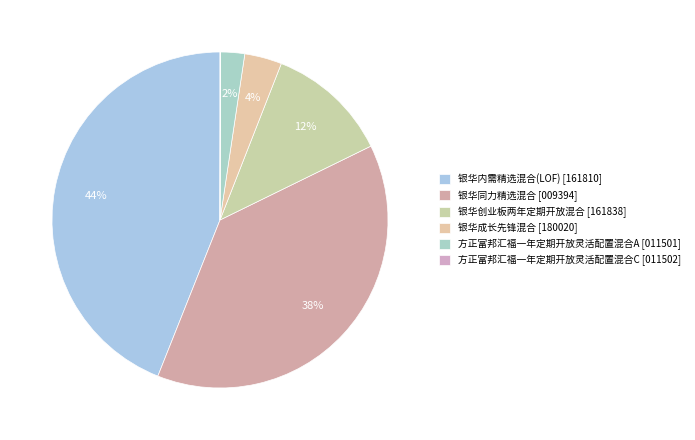

Is 银华成长先锋混合 the majority of the pie?

No